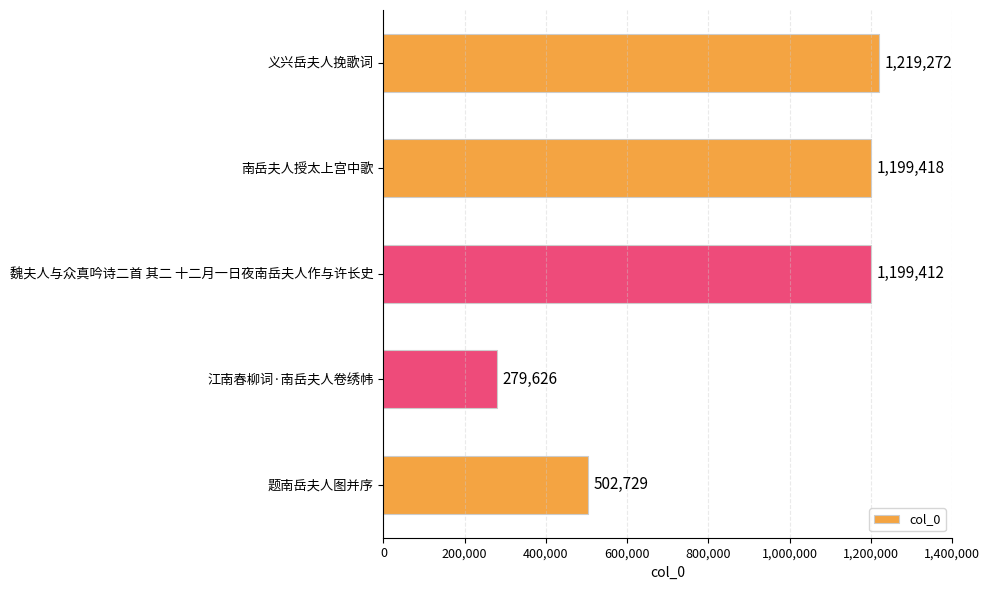

Reading bottom to top, list all the values displayed in this chart.

题南岳夫人图并序=502729	江南春柳词·南岳夫人卷绣帏=279626	魏夫人与众真吟诗二首 其二 十二月一日夜南岳夫人作与许长史=1199412	南岳夫人授太上宫中歌=1199418	义兴岳夫人挽歌词=1219272